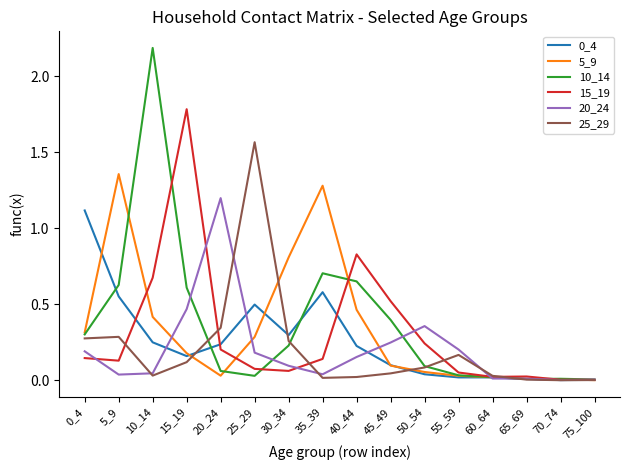

What is the approximate value of 15_19 at 15_19?

1.8